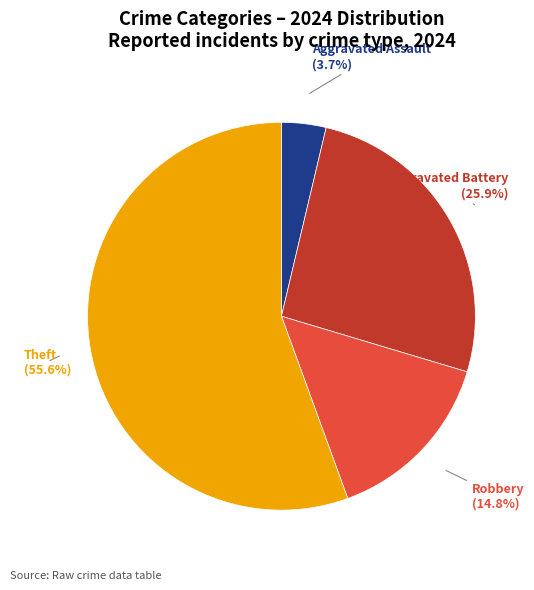

Which has a higher value, Aggravated Assault or Robbery?

Robbery